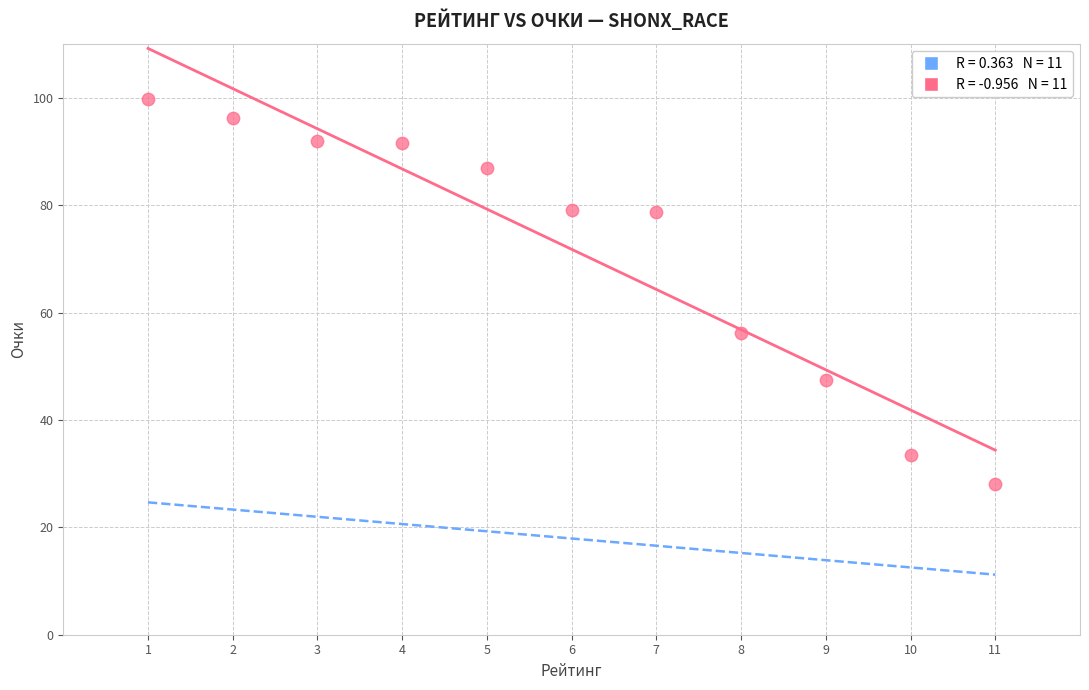

What Y value in the scatter plot is closest to 63?

56.2